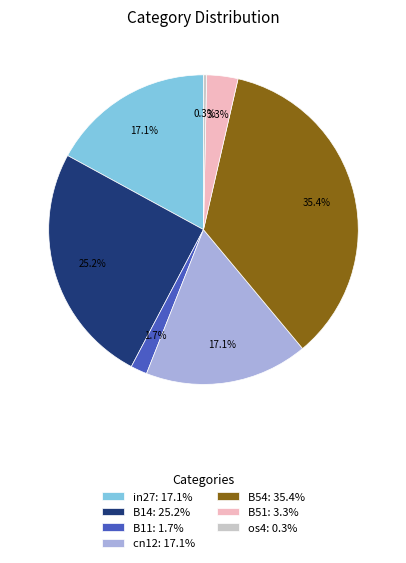

Between in27 and B11, which is larger?

in27